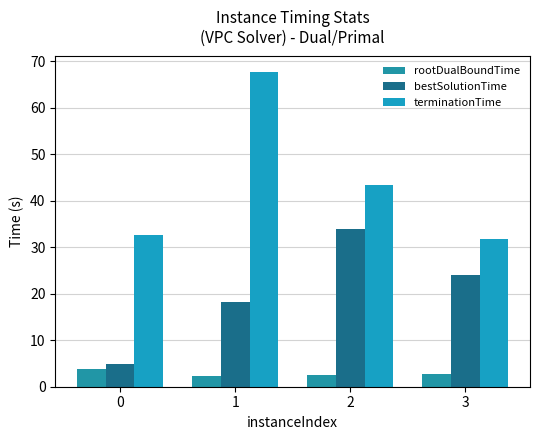

What is the difference between the highest and lowest values at 1?

65.3